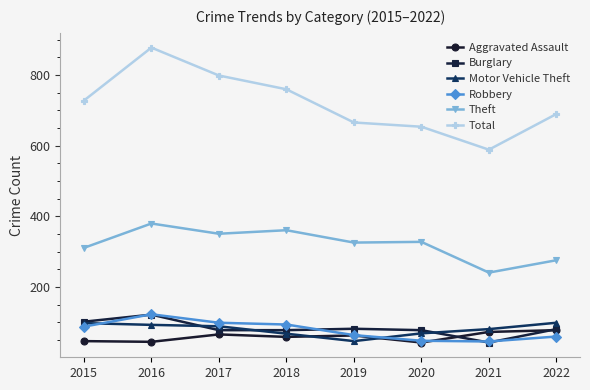

What are all the series names shown in the legend?

Aggravated Assault, Burglary, Motor Vehicle Theft, Robbery, Theft, Total